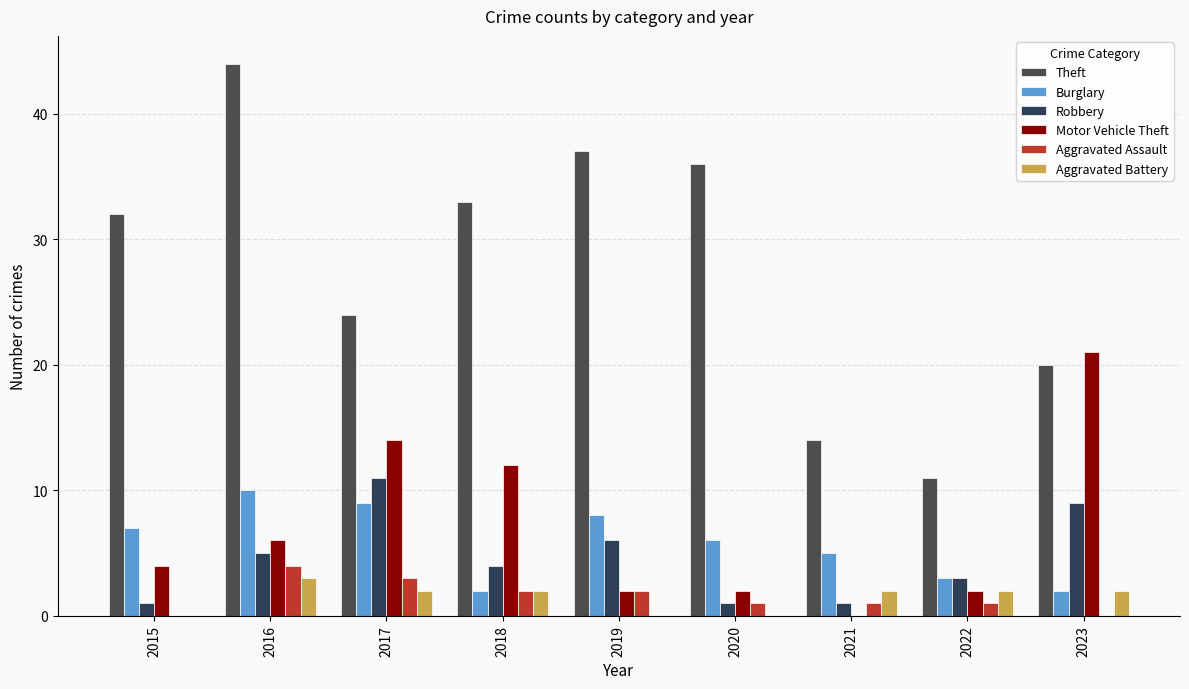

List the series in order of their peak value, lowest first.

Aggravated Battery, Aggravated Assault, Burglary, Robbery, Motor Vehicle Theft, Theft